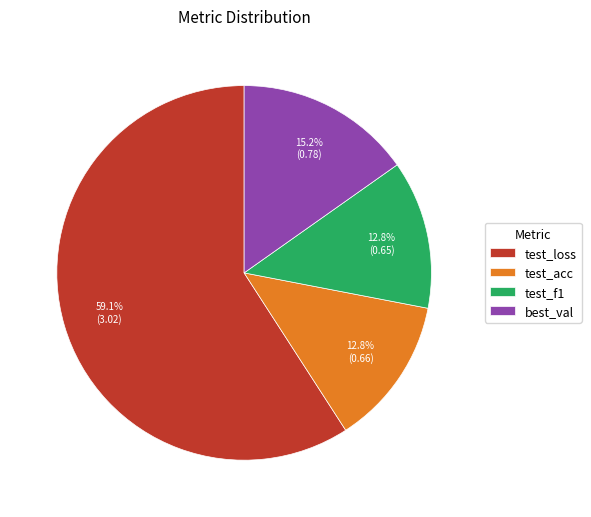

True or false: test_acc accounts for 13% of the total.

True